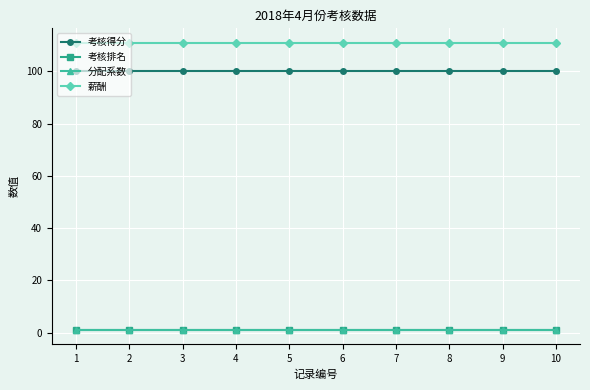

How many lines are shown in the chart?

4